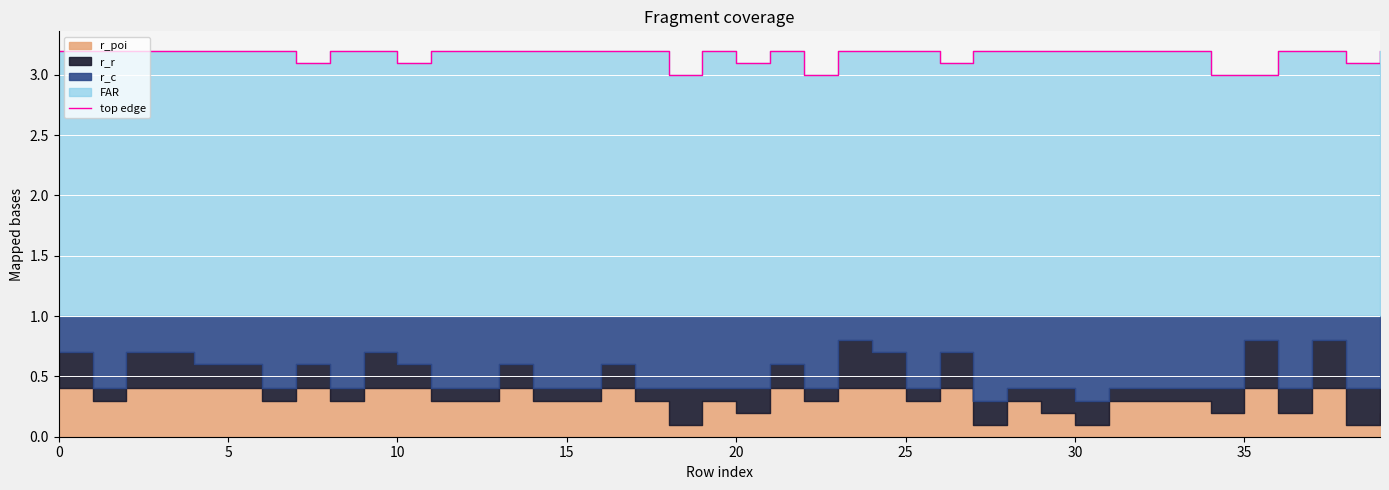

How many data points does each series have?

40